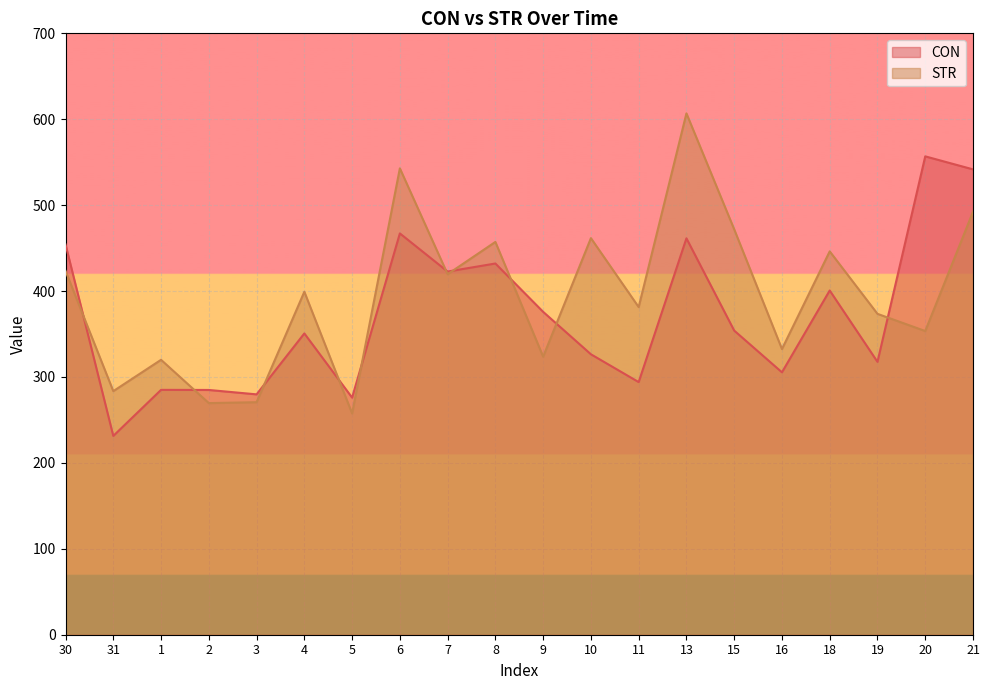

What is the difference between the second highest and second lowest values in the STR series?

273.2